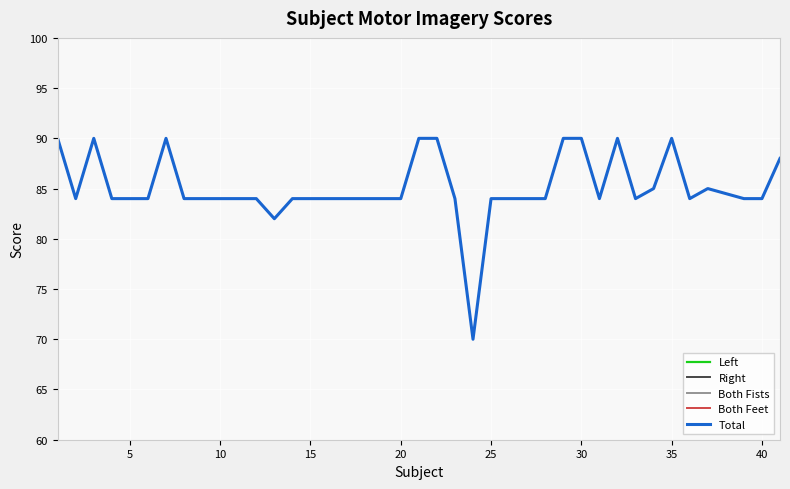

True or false: Right and Both Feet intersect in this chart.

False